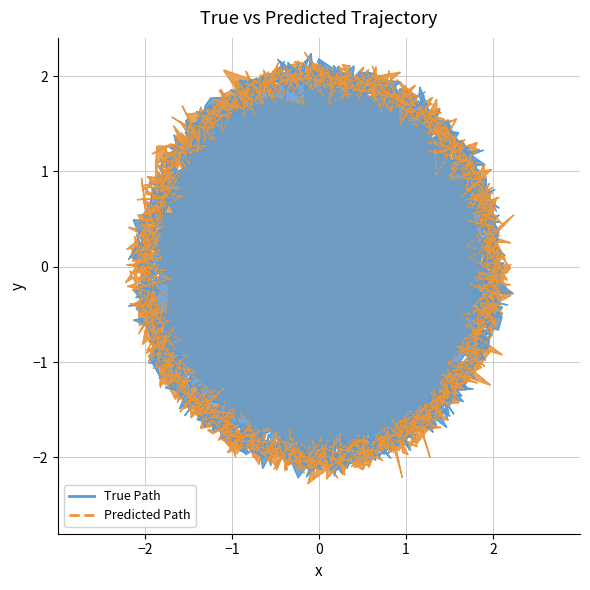

Where do True Path y and True Path x first cross each other?

2 and 3